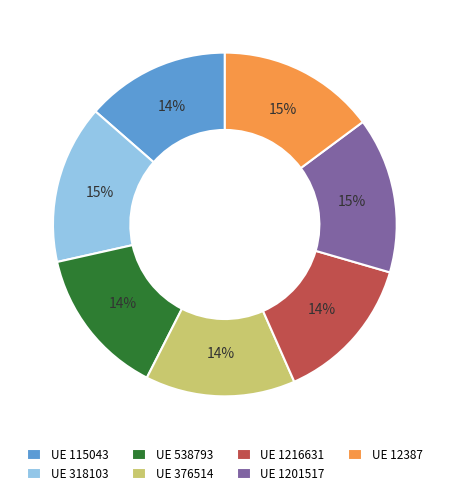

Is it true that UE 318103 is 28% of the pie?

False